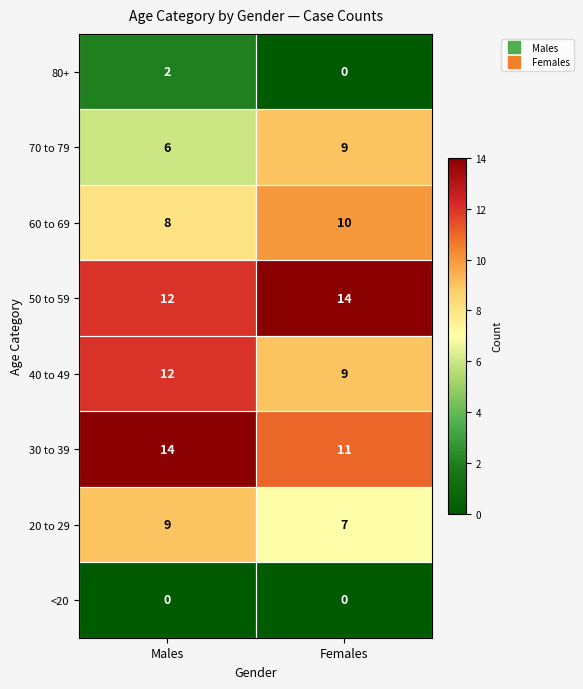

What is the spread (max minus min) of values at Males?

14